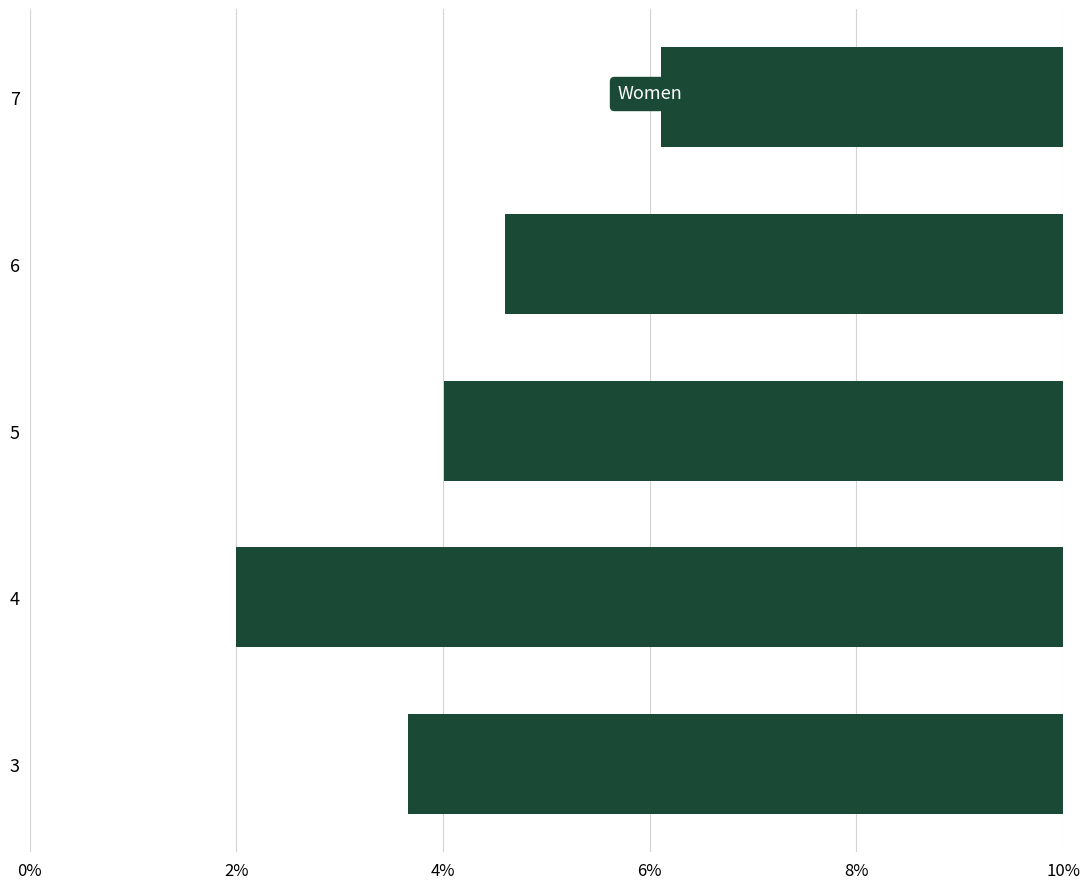

Reading left to right, what are all the values shown in this chart?

0.6	0.8	0.6	0.5	0.4